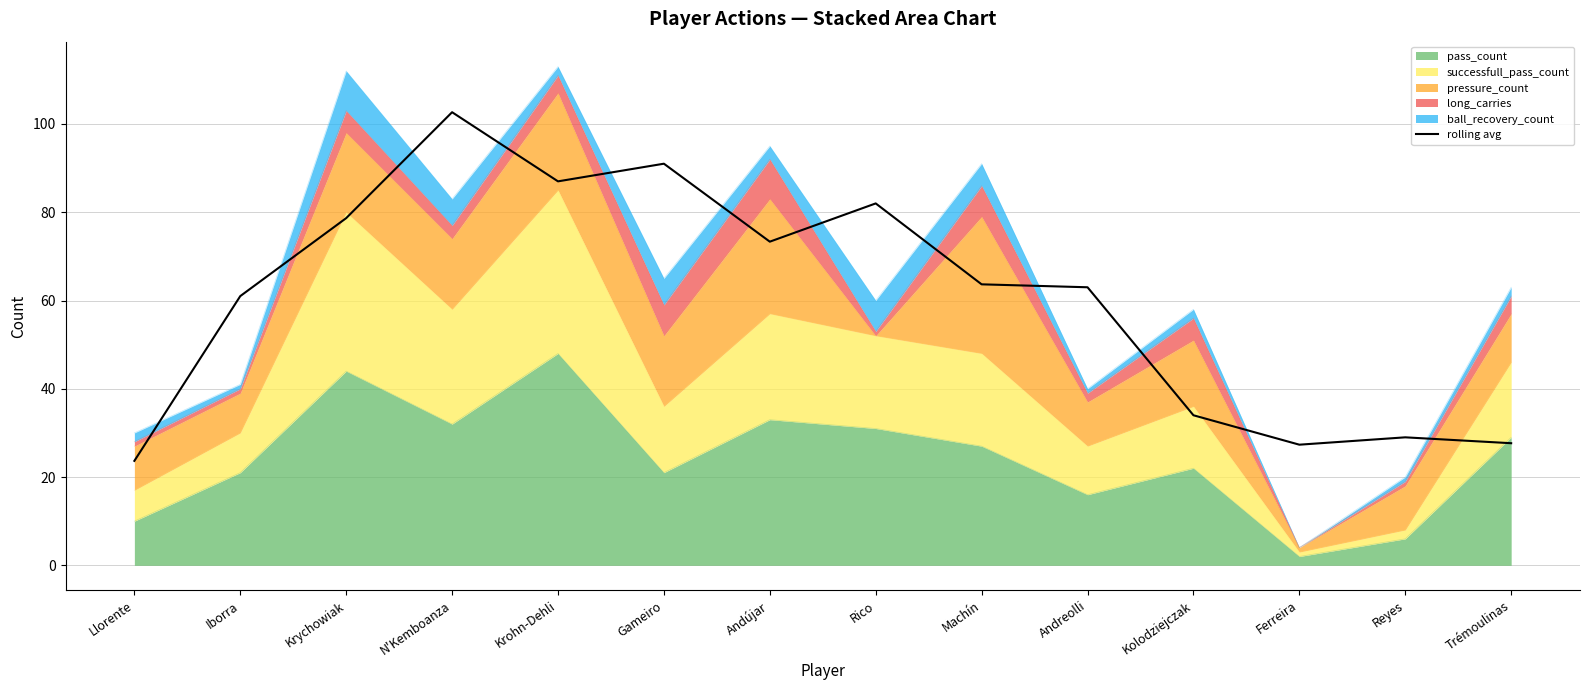

At which category does the data reach its first local peak?

N'Kemboanza